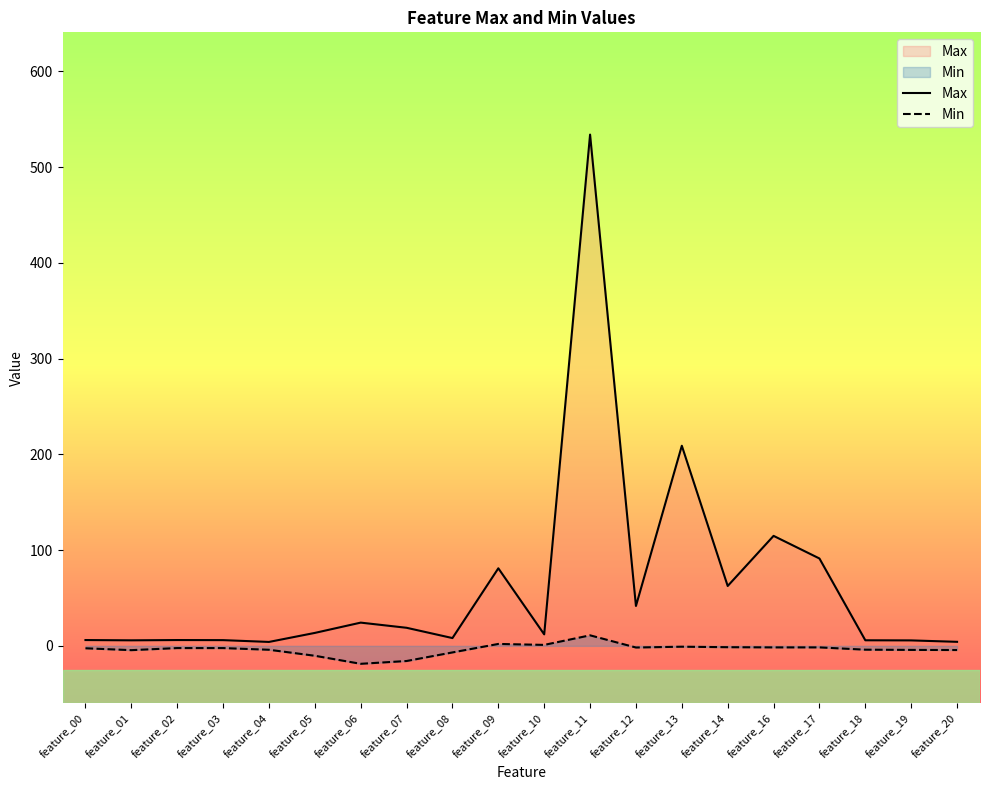

What is the value of the Max point at the 15th from the left?

62.5